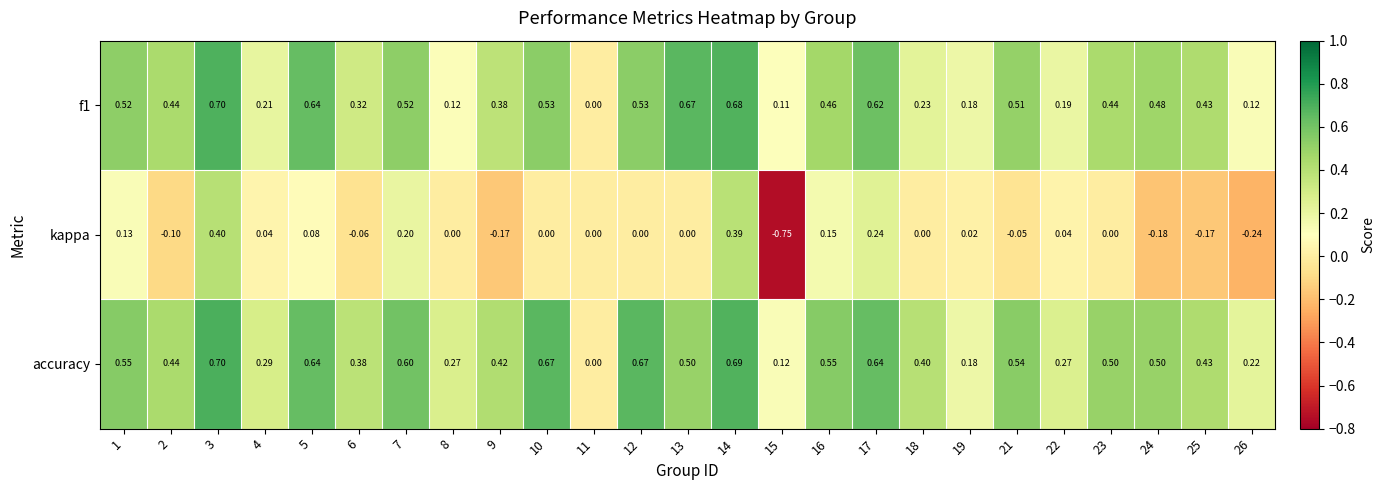

Which series has the largest total across all categories?

accuracy